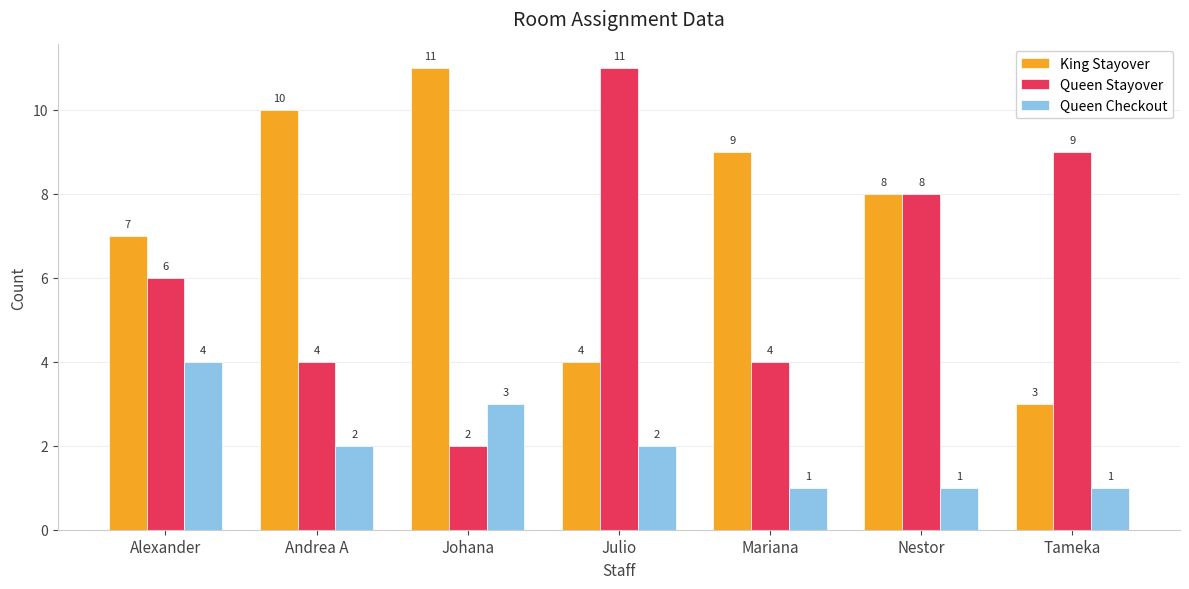

Is the value of King Stayover at Mariana greater than the value of Queen Checkout at Andrea A?

Yes